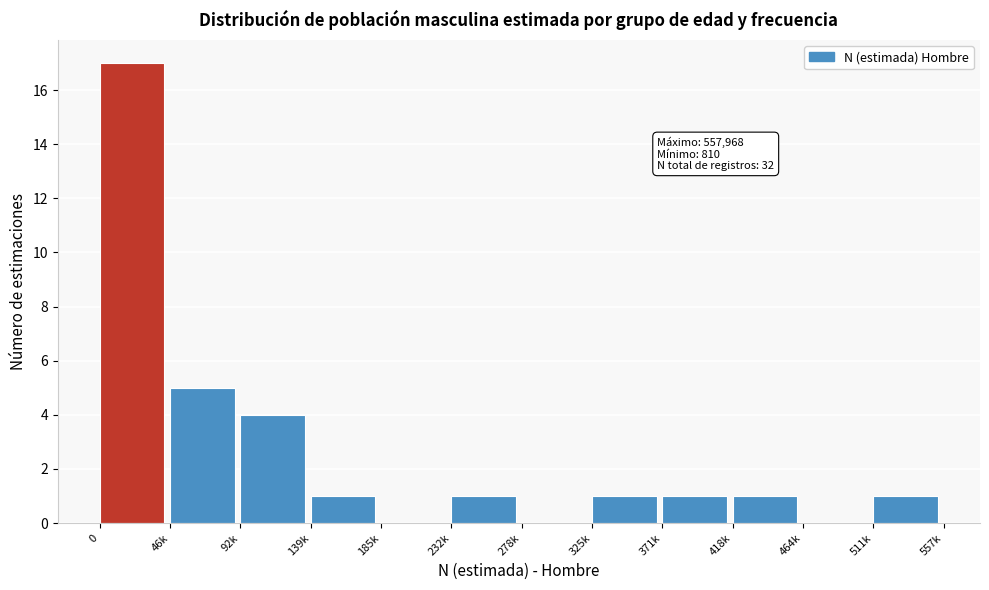

Reading right to left, extract all data points from this chart.

511k=1	464k=0	418k=1	371k=1	325k=1	278k=0	232k=1	185k=0	139k=1	92k=4	46k=5	0=17